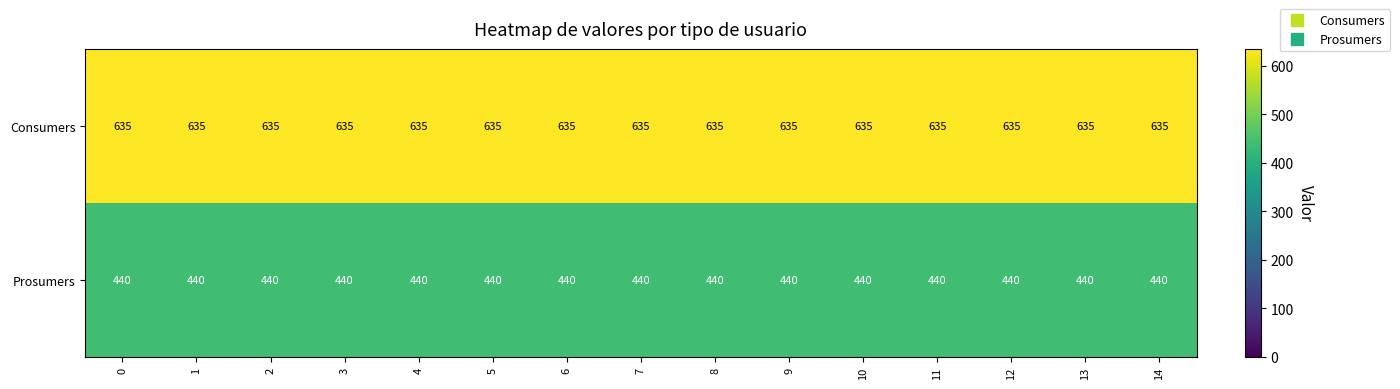

Is the value of Consumers at 0 greater than the value of Prosumers at 12?

Yes